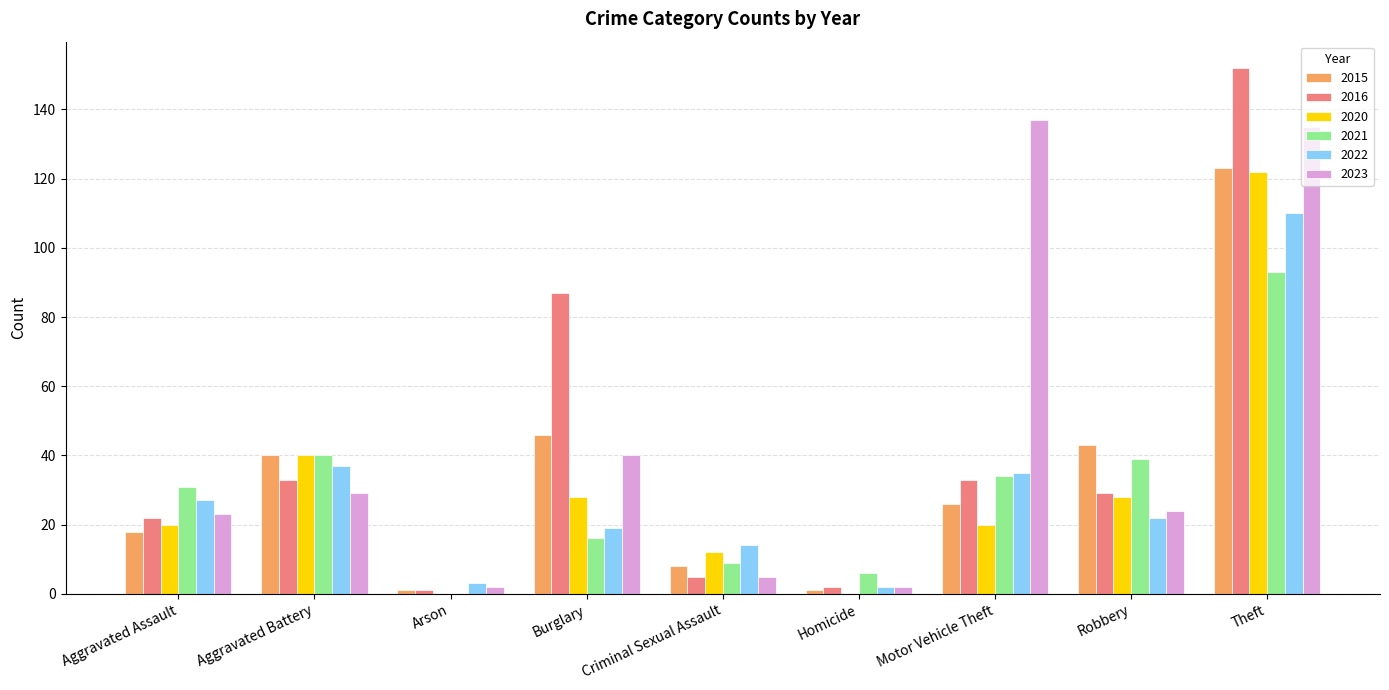

The 2023 series shows 42 at Motor Vehicle Theft. True or false?

False